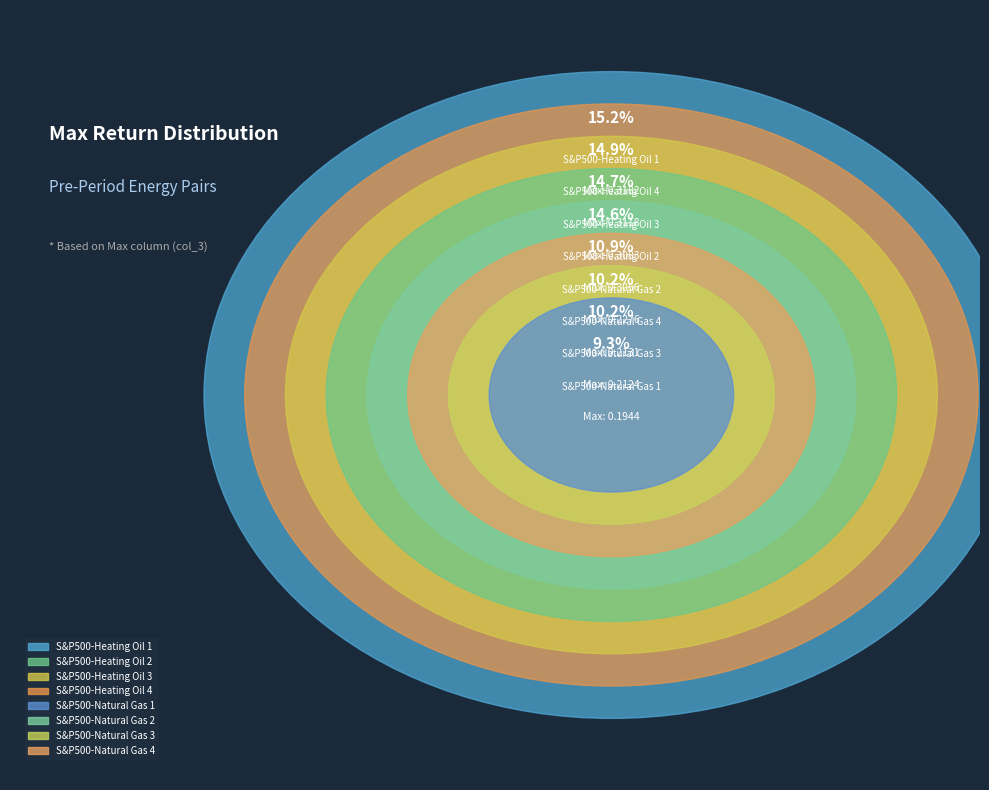

True or false: S&P500-Natural Gas 3 accounts for 10% of the total.

True